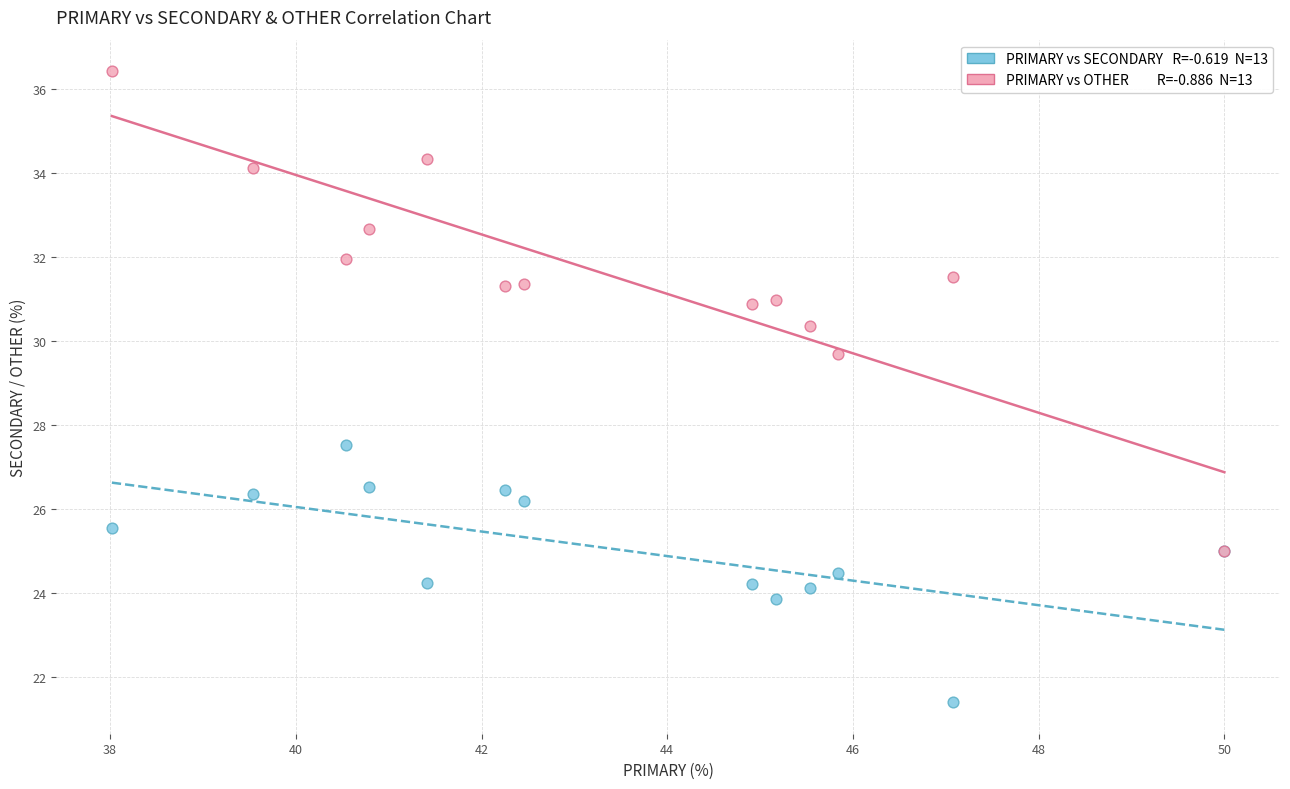

Across all series, what Y value is closest to 28?

27.5